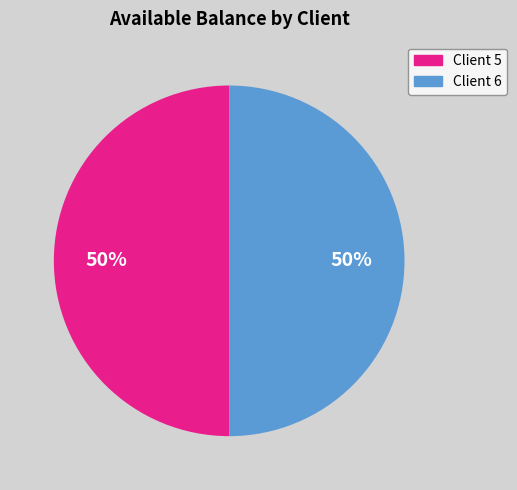

To the nearest percent, what is the average slice percentage?

50%